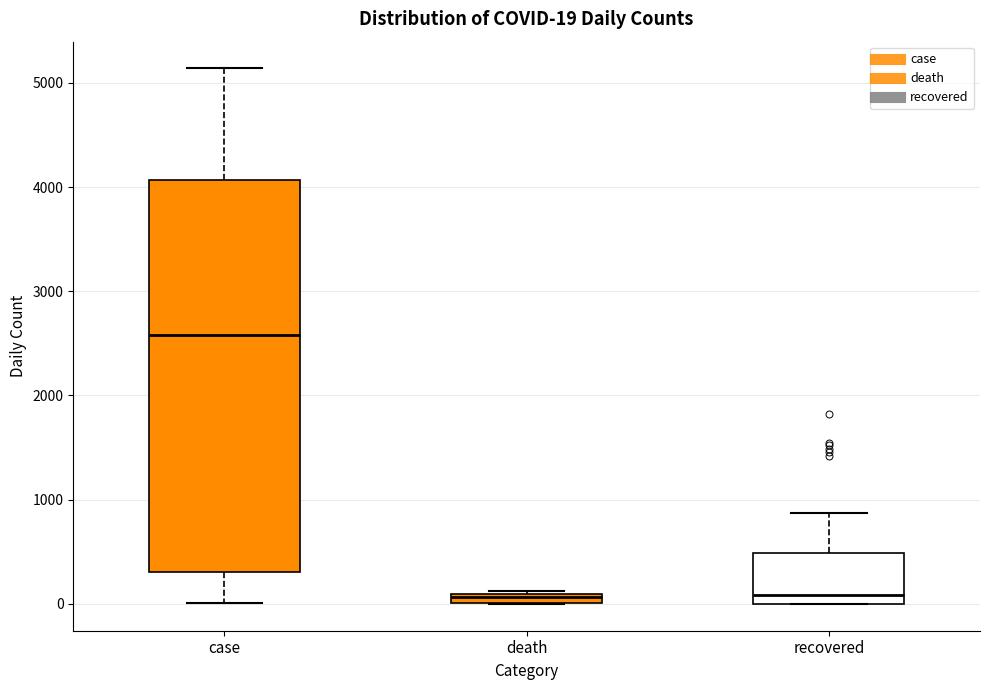

Which box is the tallest, from its lower edge to its upper edge?

case